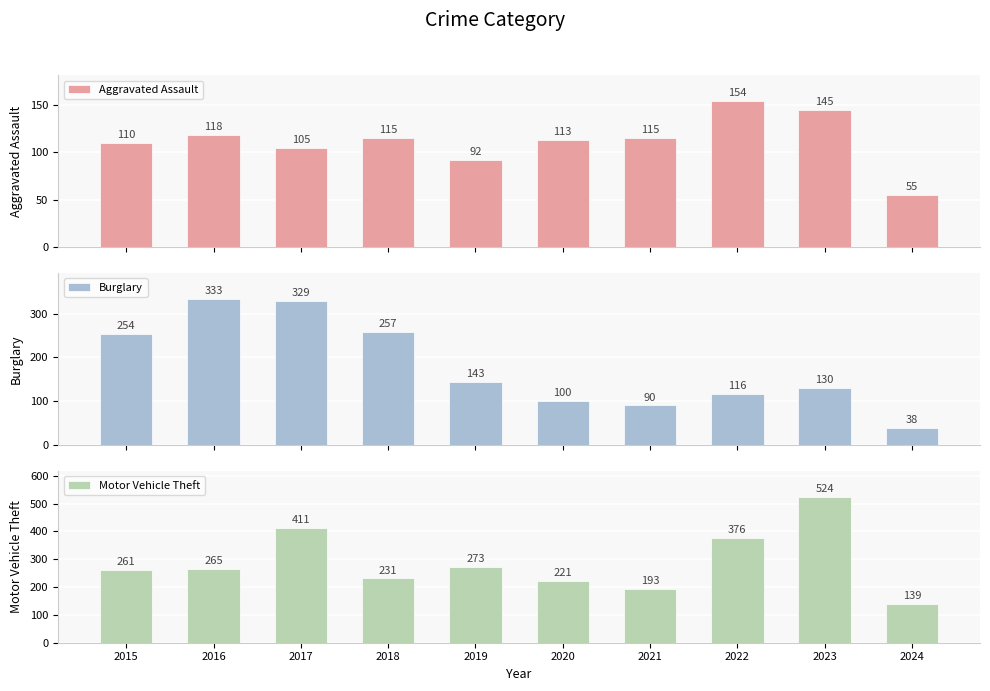

Which category has the highest value in the Motor Vehicle Theft series?

2023